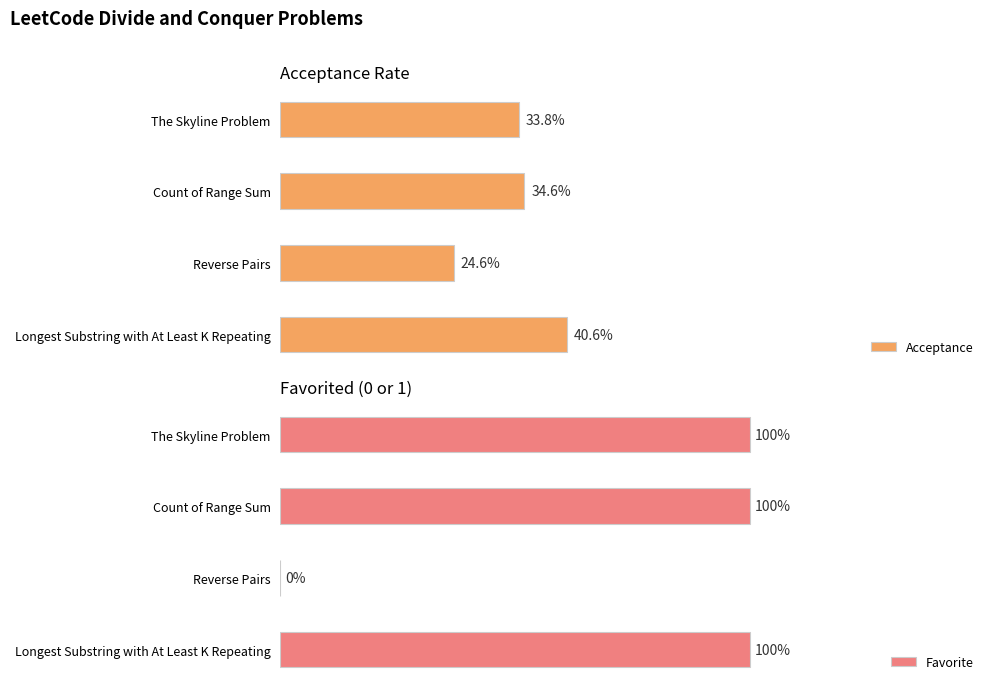

How many bars are there in total?

8